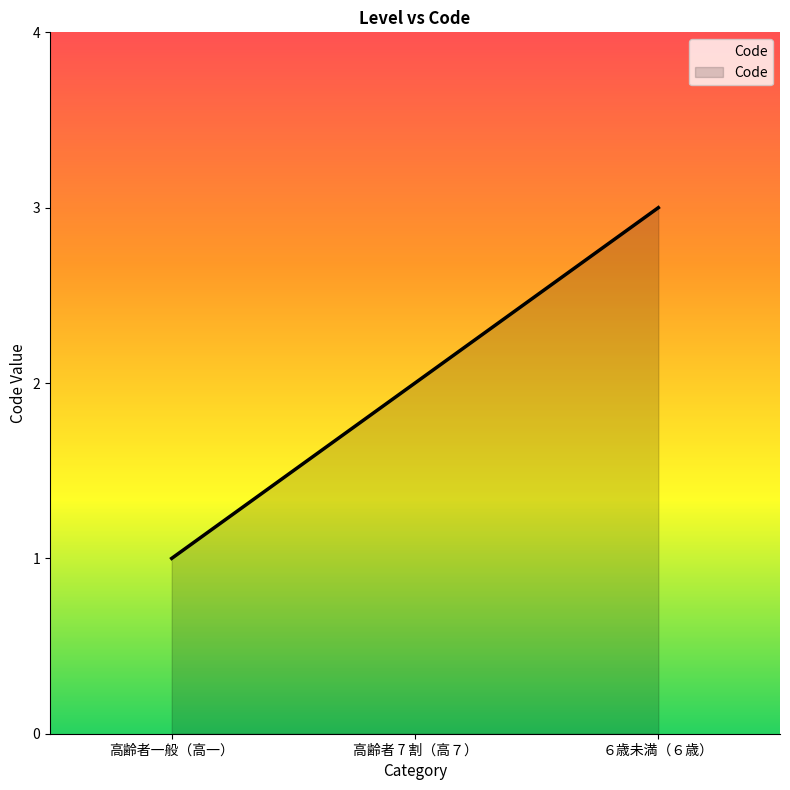

Reading left to right, extract all data points from this chart.

高齢者一般（高一）=1	高齢者 7 割（高７）=2	６歳未満（６歳）=3